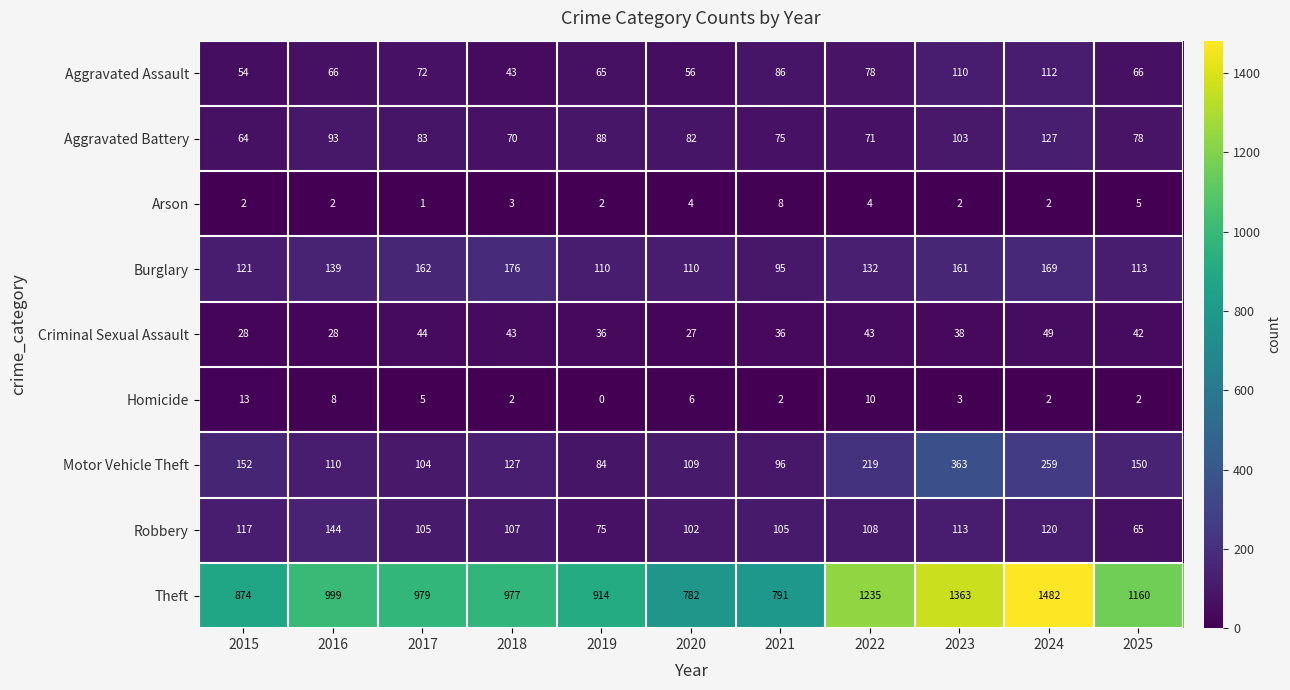

Rank the series at 2021 from lowest to highest value.

Homicide, Arson, Criminal Sexual Assault, Aggravated Battery, Aggravated Assault, Burglary, Motor Vehicle Theft, Robbery, Theft